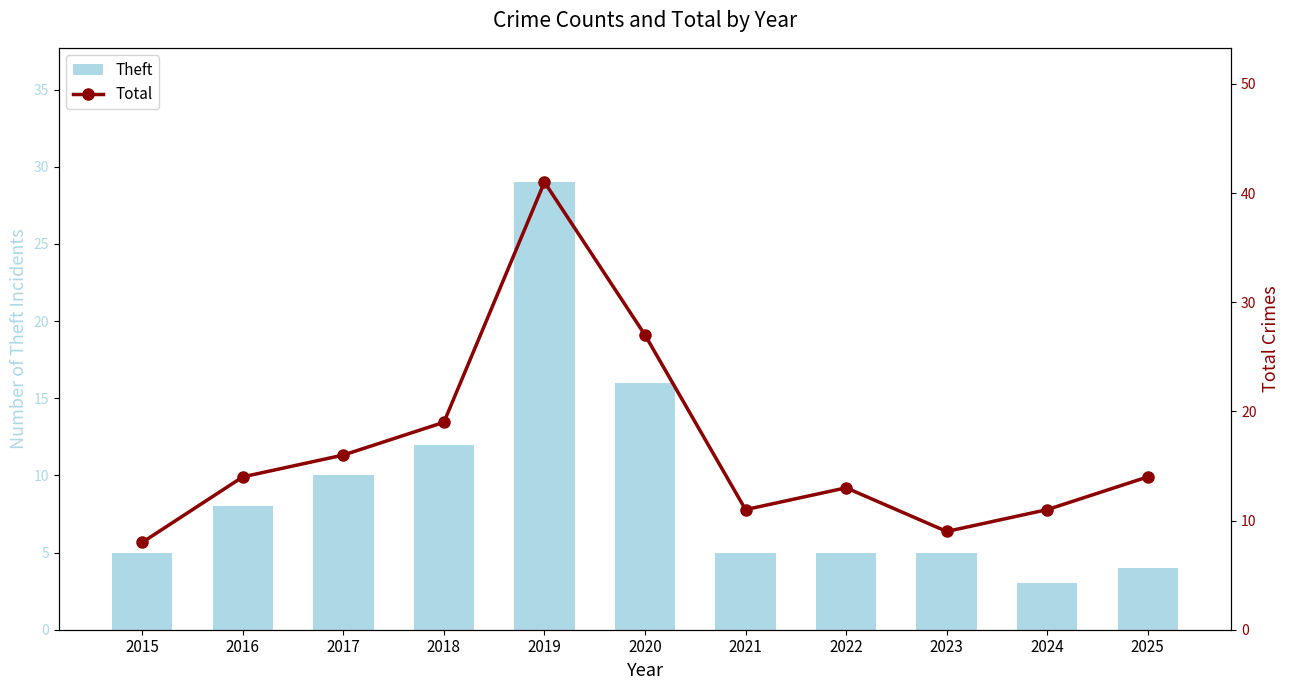

Which series has the largest range (max minus min)?

Total